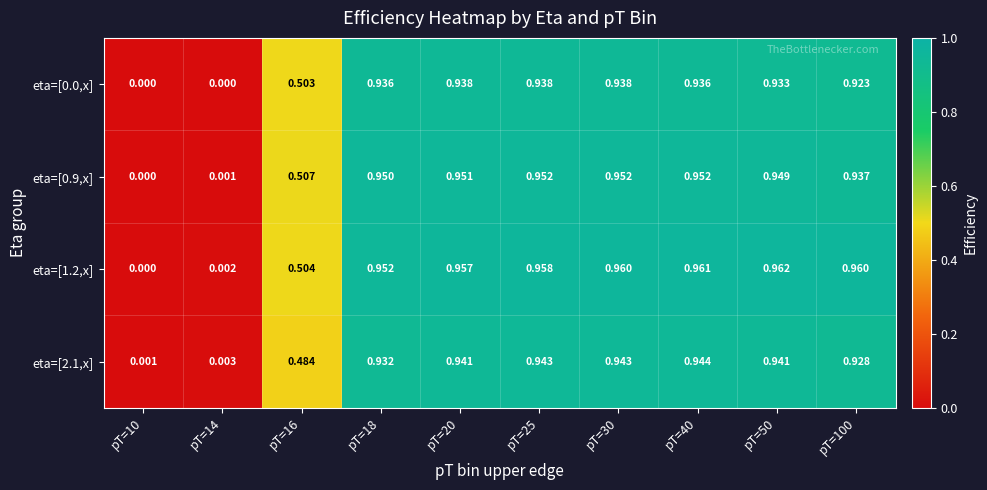

Is the value of eta=[0.0,x] at pT=25 greater than the value of eta=[0.9,x] at pT=30?

No